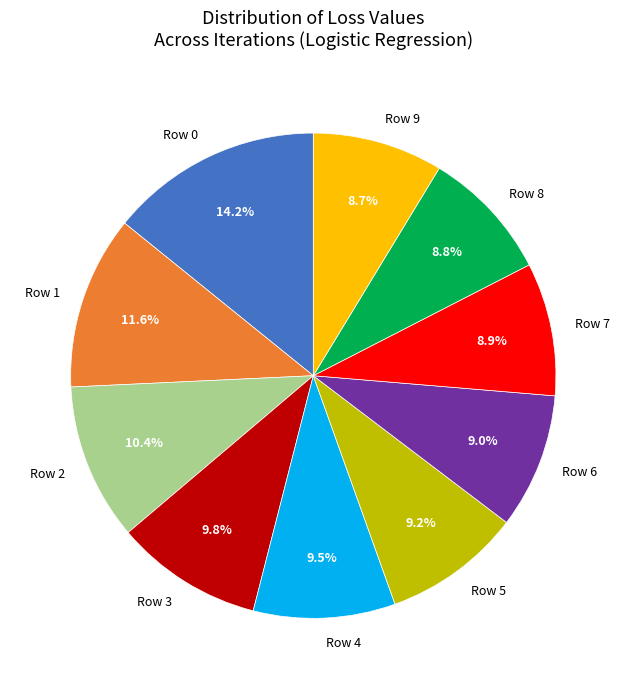

Which slice is the largest?

Row 0